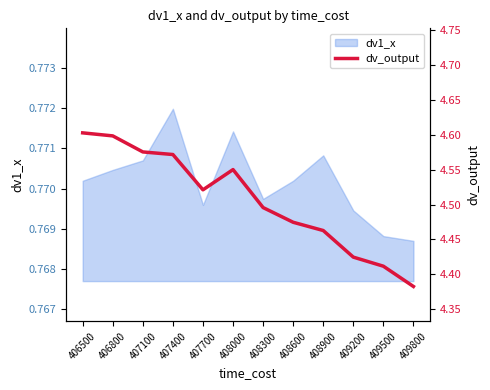

Which category has the highest value in the dv1_x series?

407400